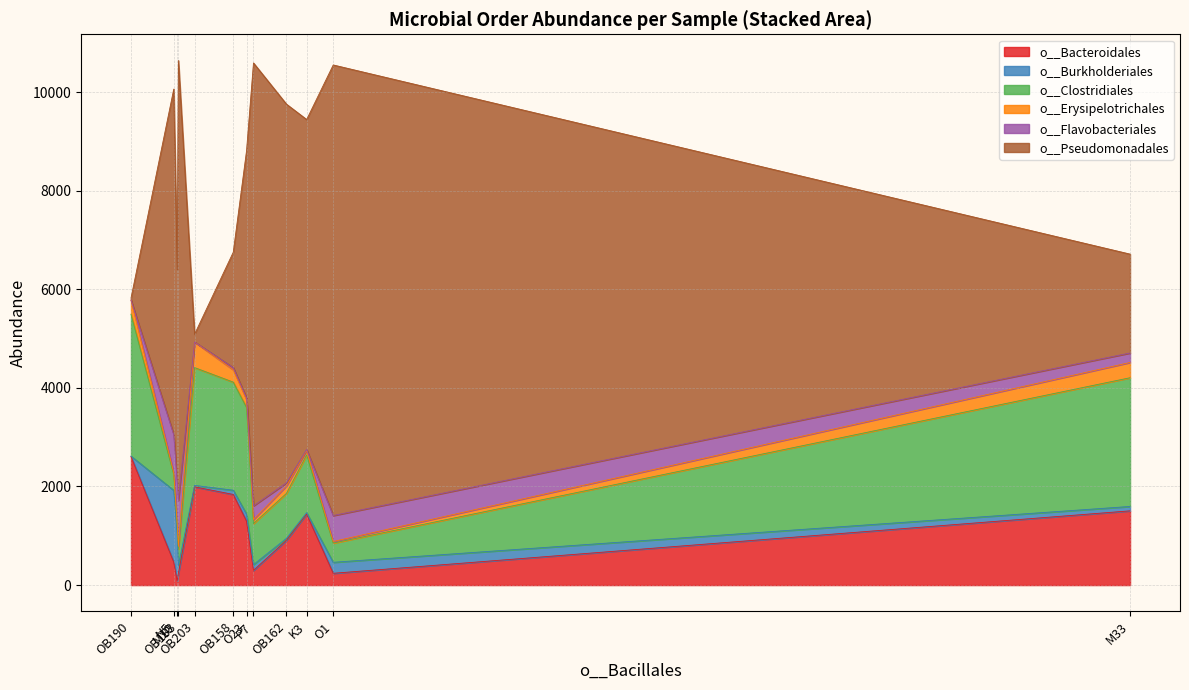

What is the maximum value for o__Bacteroidales?

2608